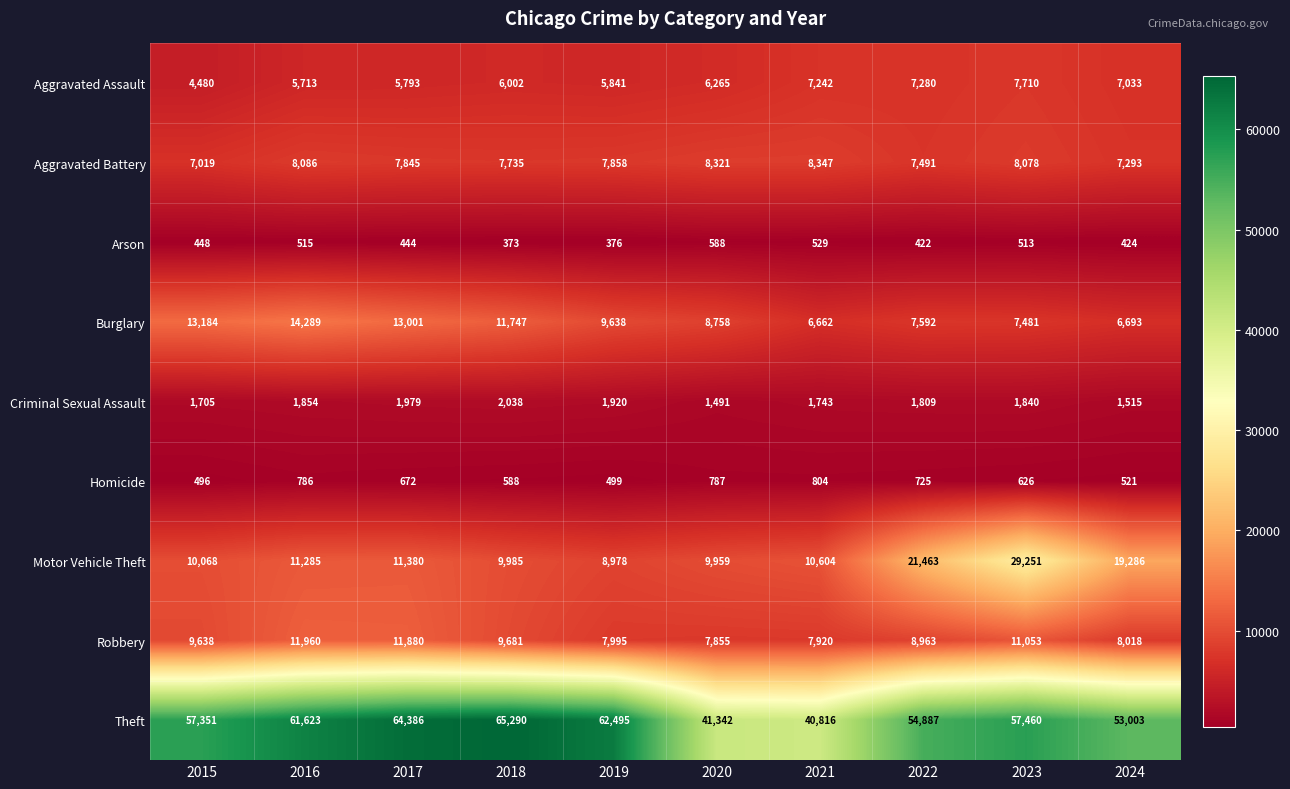

At how many categories does at least one series exceed 1443?

10